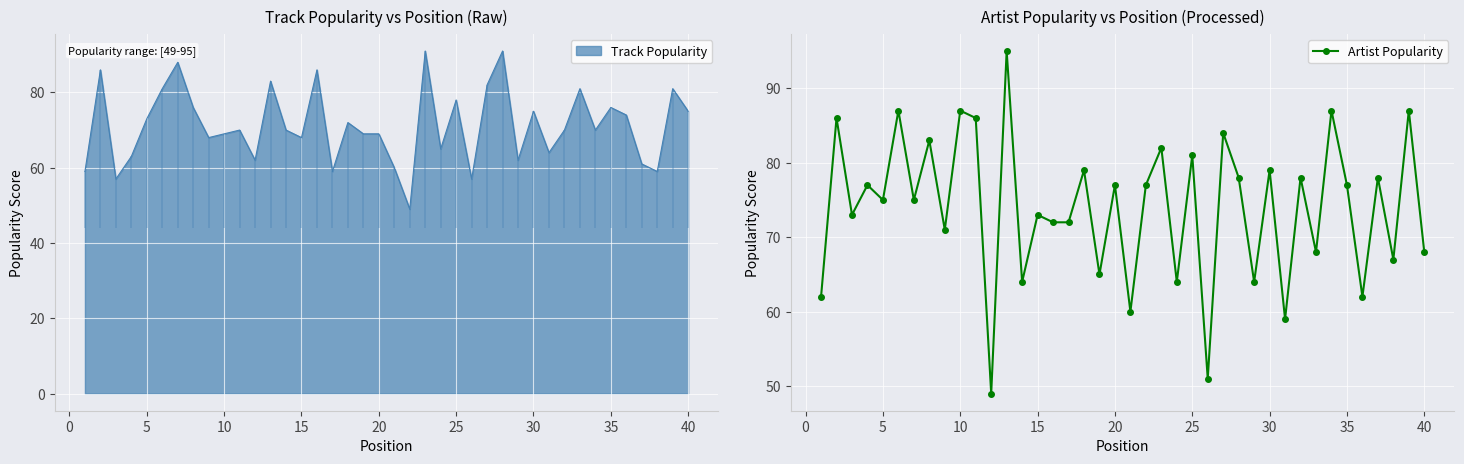

What is the greatest value displayed?

95